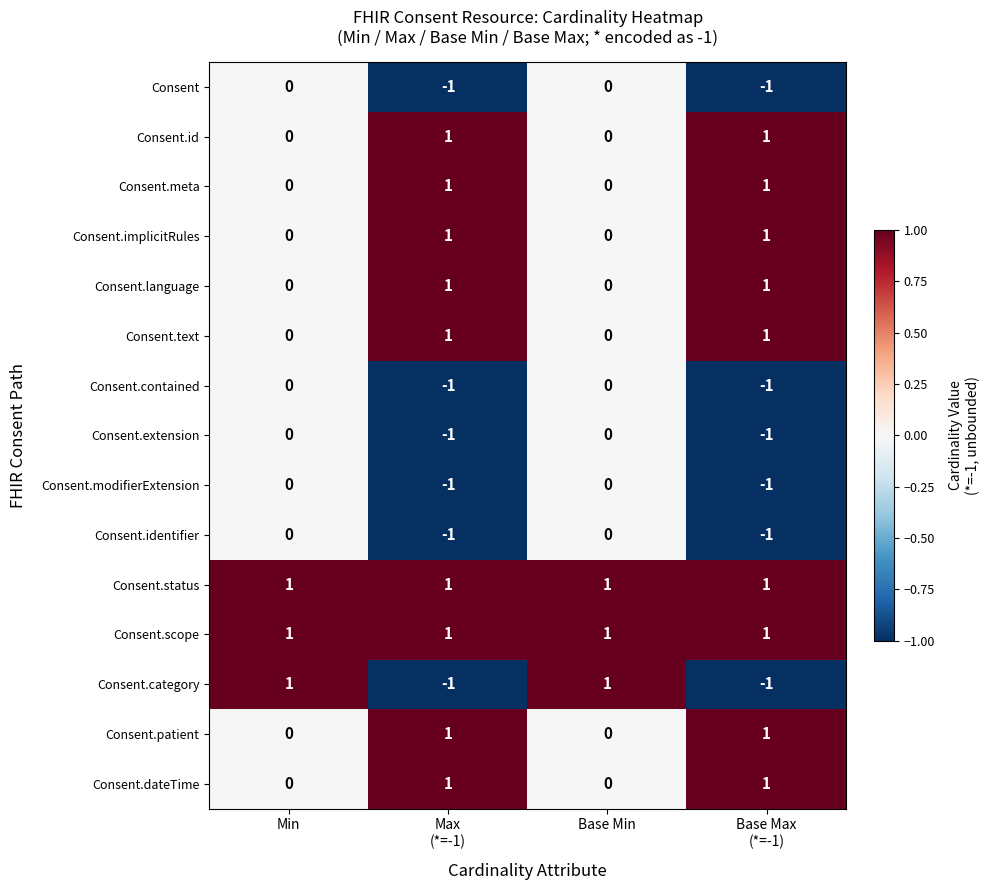

How many data points does each series have?

4